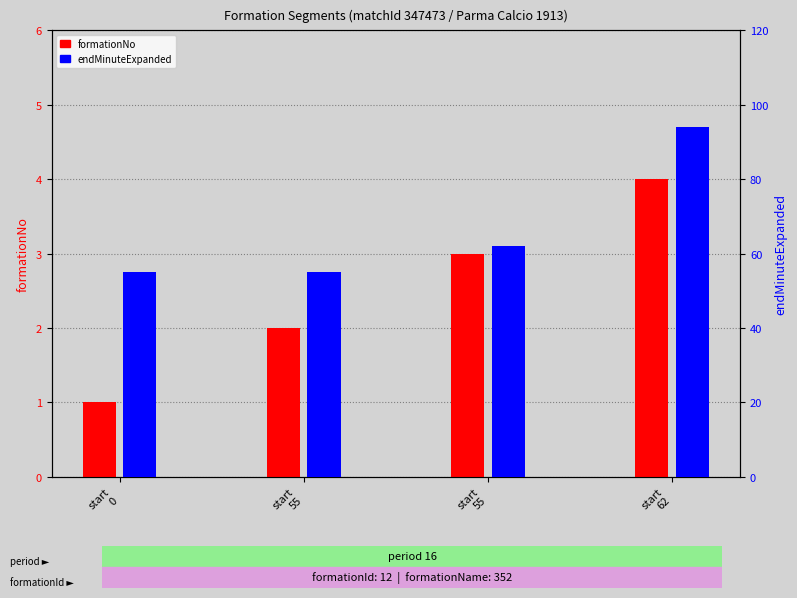

True or false: formationNo has a value of 2 at start
62.

False